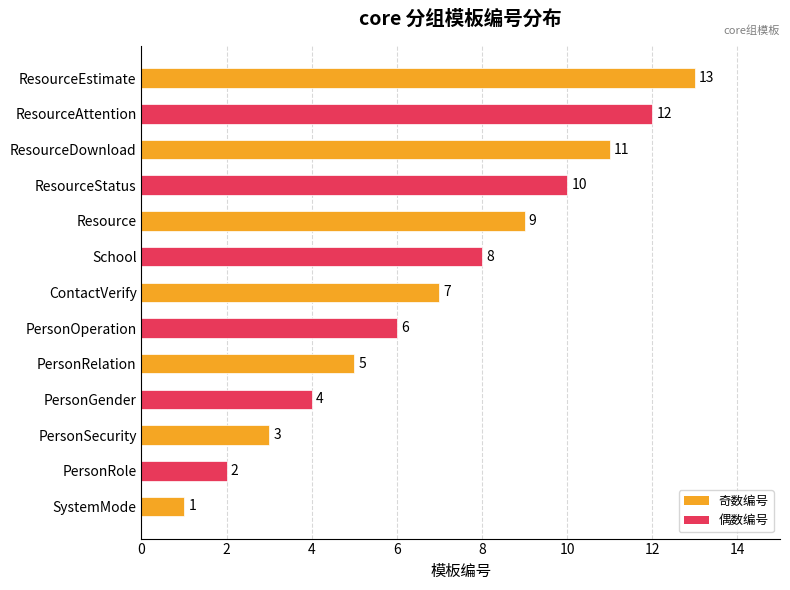

What is the change in value from PersonRelation to ResourceEstimate?

+8